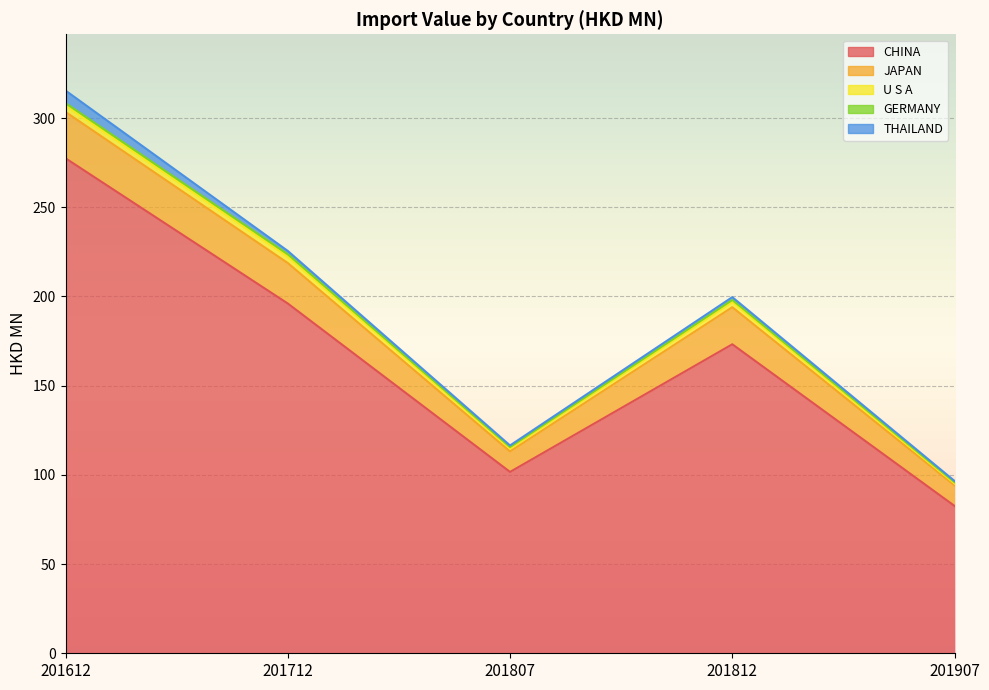

True or false: U S A and JAPAN cross at least once.

False